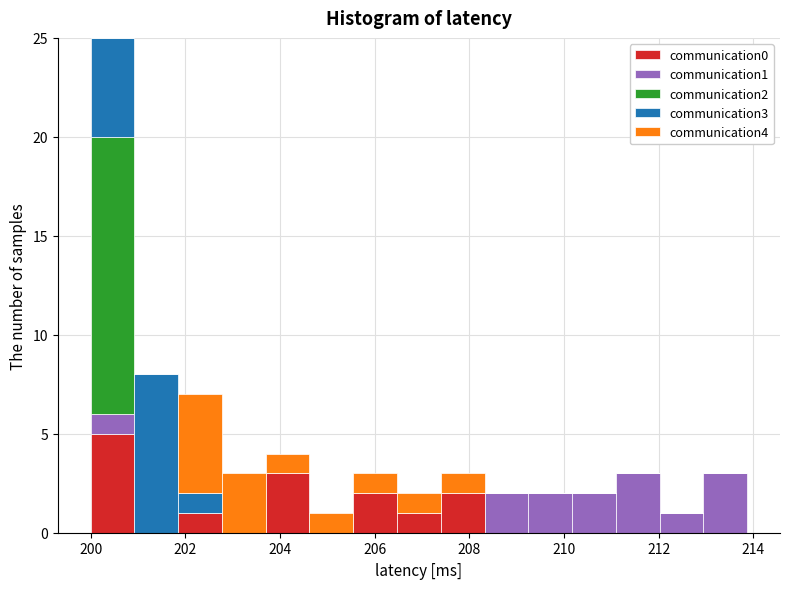

Reading left to right, transcribe this chart: for each stacked bar, give the range it covers on the x-axis and its total height. Neither the bar edges nor the heights are printed on the chart, so give them approximately, as read against the axes.

200.0 to 201.0: 25
201.0 to 201.8: 8
201.8 to 202.8: 7
202.8 to 203.6: 3
203.6 to 204.6: 4
204.6 to 205.6: 1
205.6 to 206.4: 3
206.4 to 207.4: 2
207.4 to 208.4: 3
208.4 to 209.2: 2
209.2 to 210.2: 2
210.2 to 211.0: 2
211.0 to 212.0: 3
212.0 to 213.0: 1
213.0 to 213.8: 3